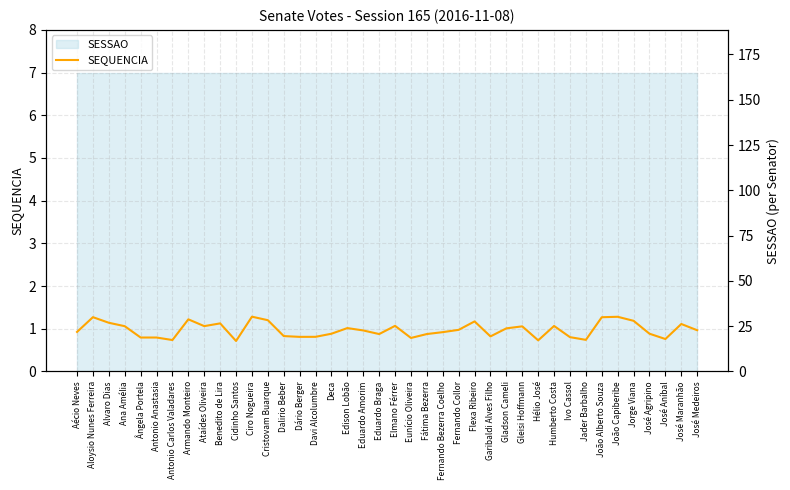

What is the label of the 31st point from the left?

Humberto Costa